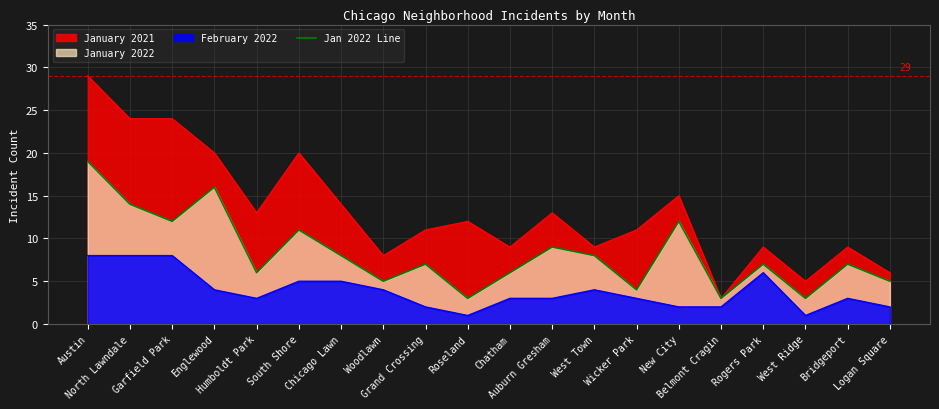

What is the difference between the values at West Town and Chatham?

2